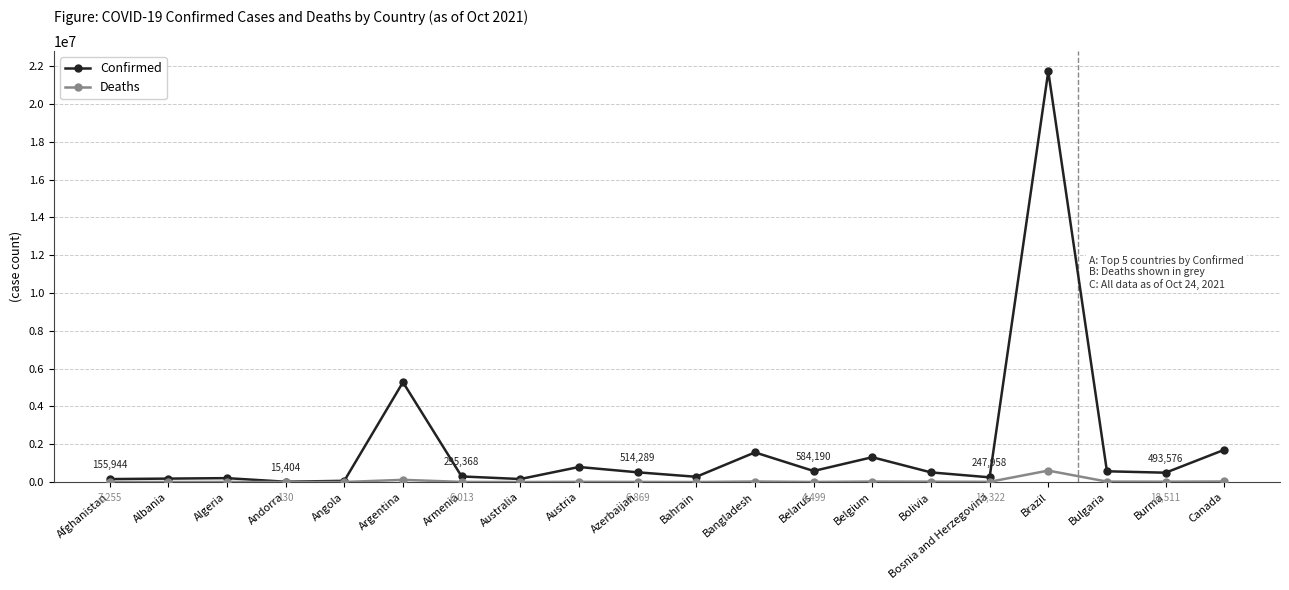

What position from the right is Austria?

12